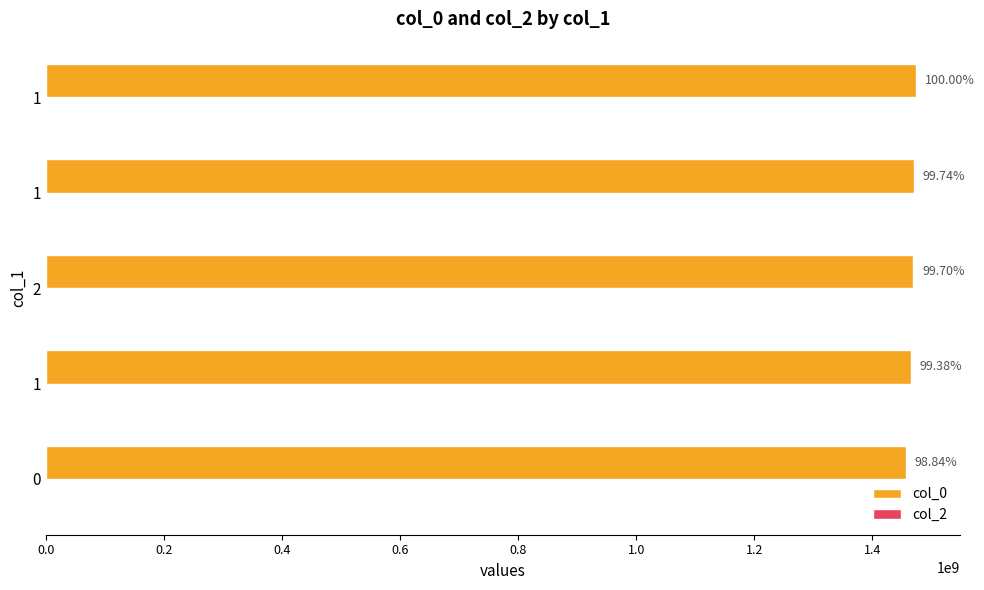

How many bars are there in total?

5